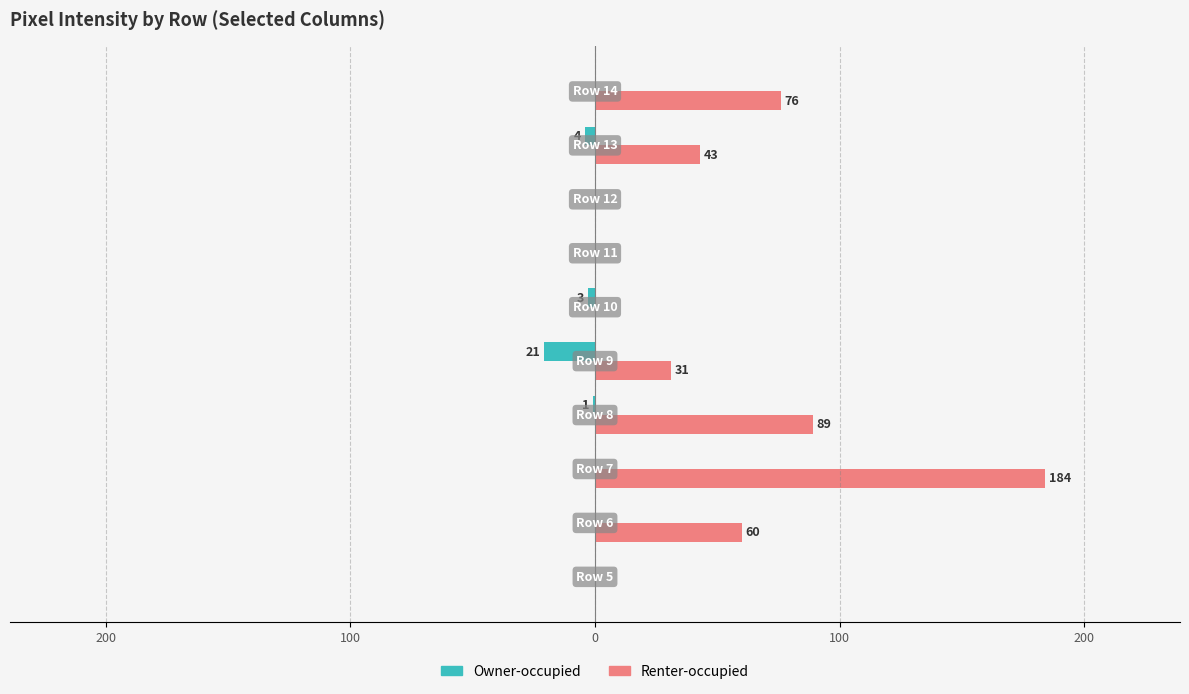

Reading left to right, transcribe all the data shown in this chart.

Owner-occupied: 0	0	0	-1	-21	-3	0	0	-4	0
Renter-occupied: 0	60	184	89	31	0	0	0	43	76